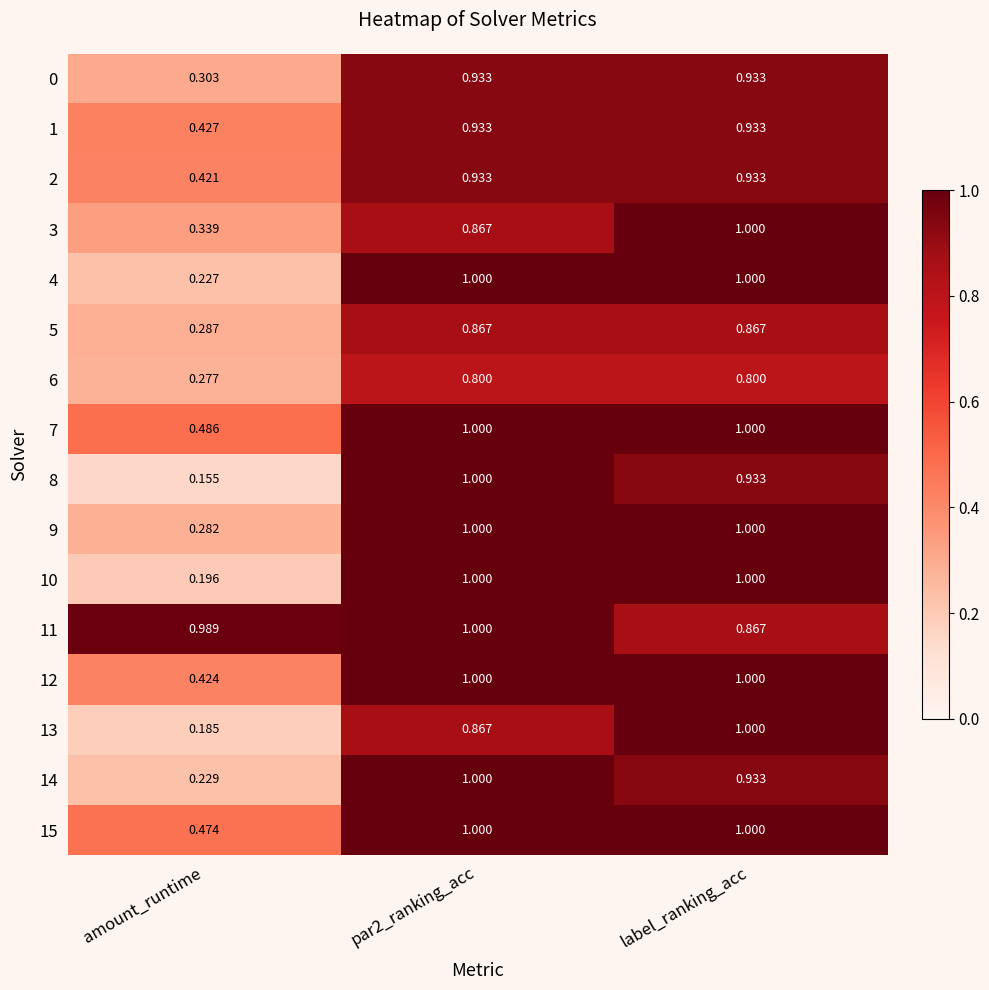

At which label is 6 closest to 0?

amount_runtime